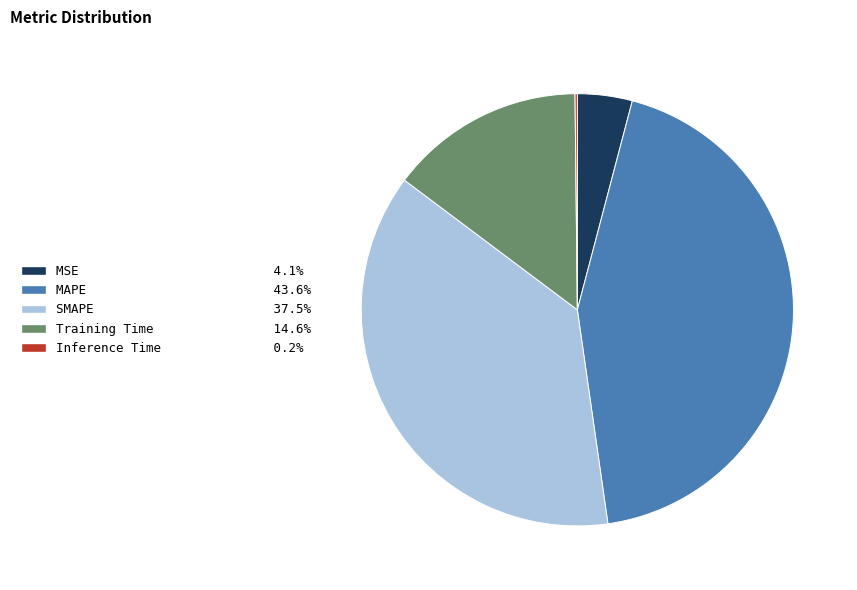

Which has a higher value, MAPE or SMAPE?

MAPE